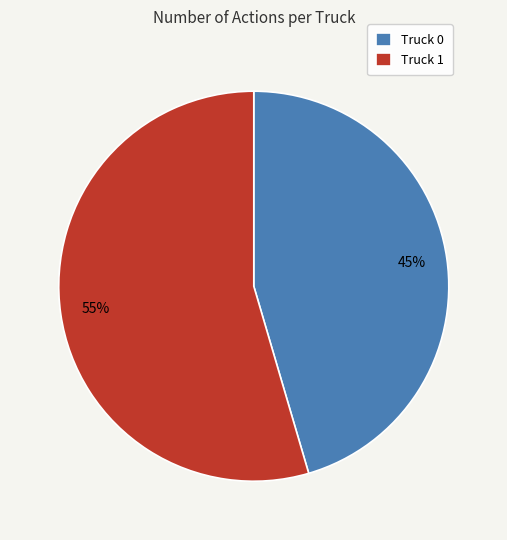

Which slice represents more than half of the pie?

Truck 1